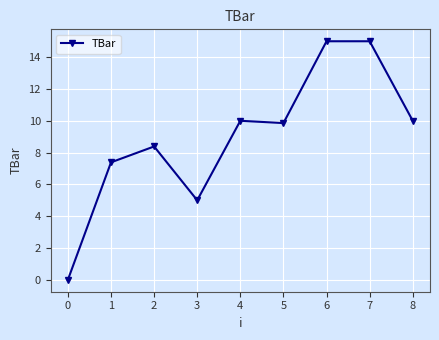

At which category does the data reach its first local valley?

3